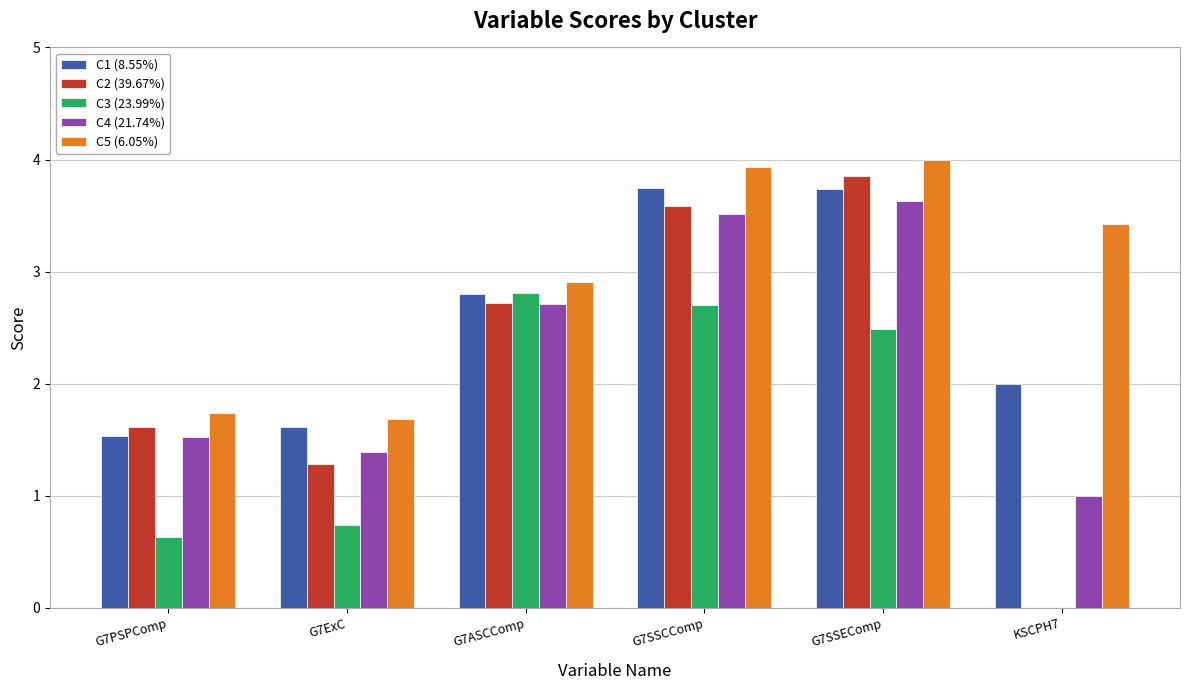

At which label does C2 (39.67%) reach its peak?

G7SSEComp